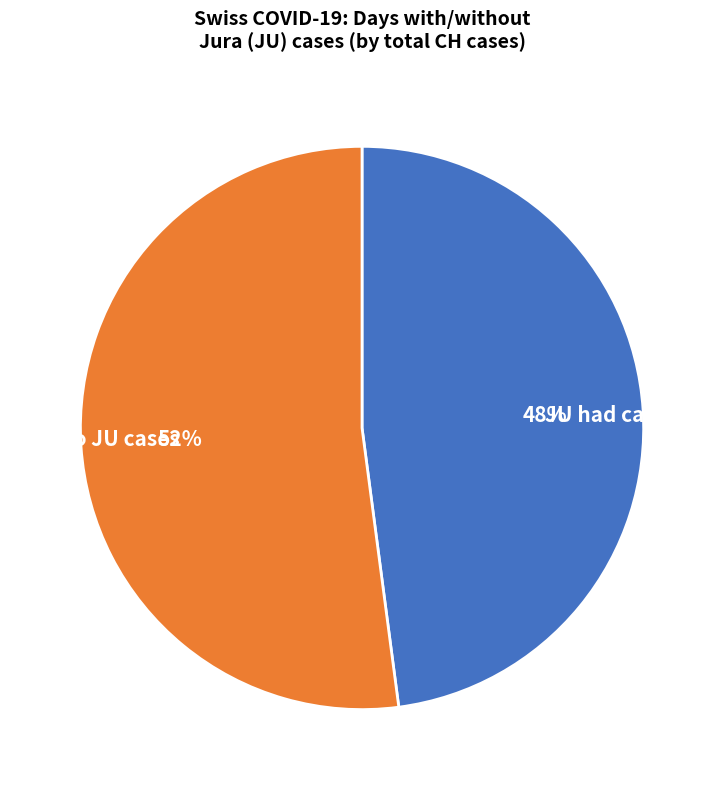

How many slices are in this pie chart?

2